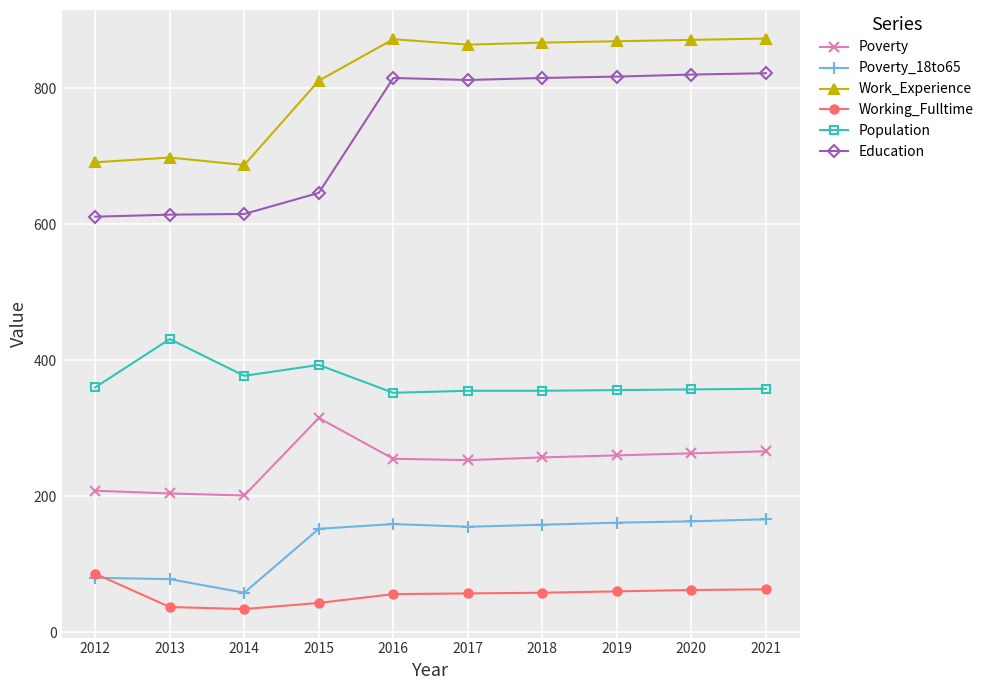

List the series in order of their peak value, lowest first.

Working_Fulltime, Poverty_18to65, Poverty, Population, Education, Work_Experience